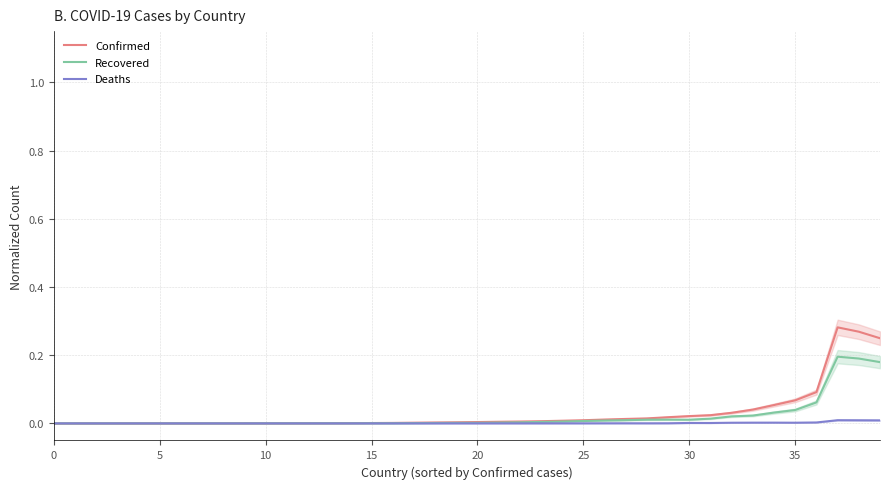

What are all the series names shown in the legend?

Confirmed, Recovered, Deaths